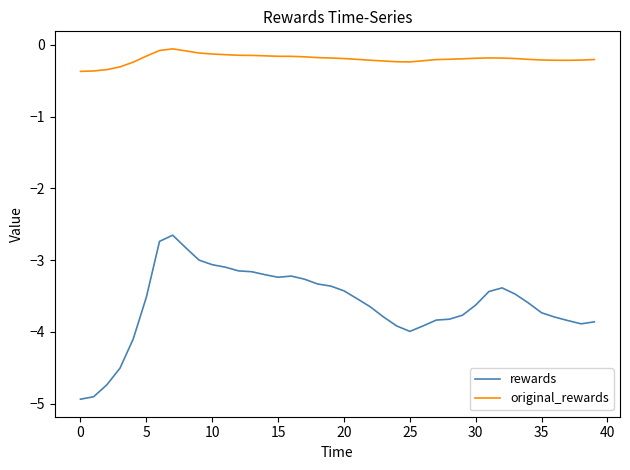

What is the minimum value shown in the chart?

-4.9